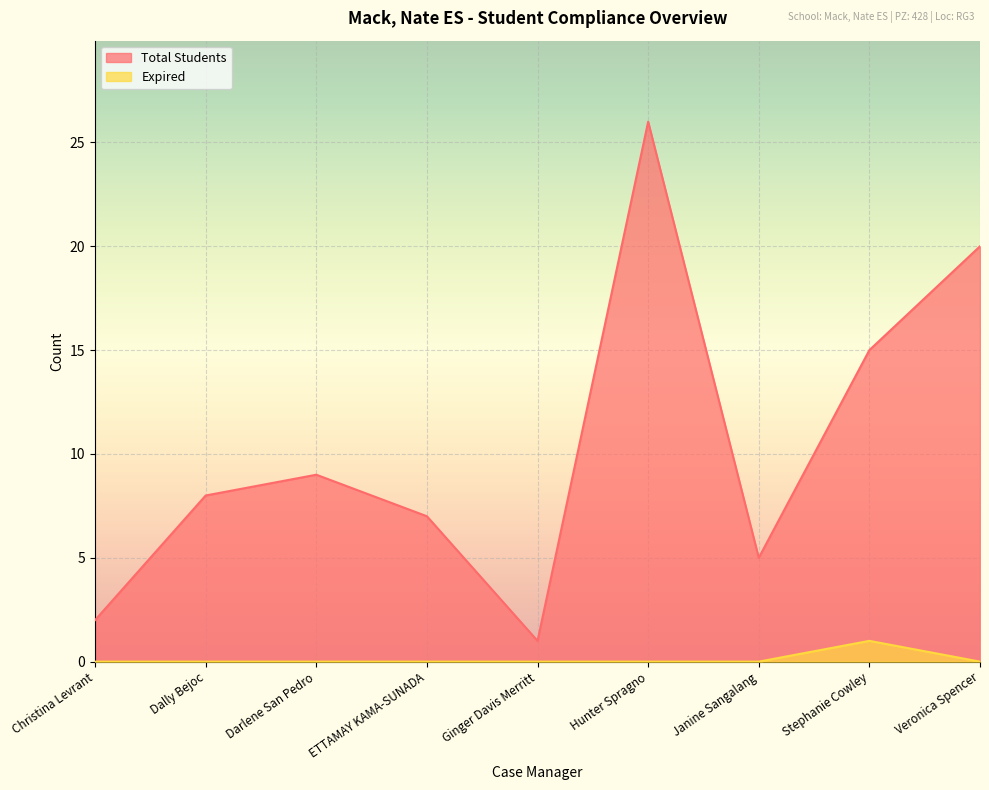

Count the number of categories in the chart.

9